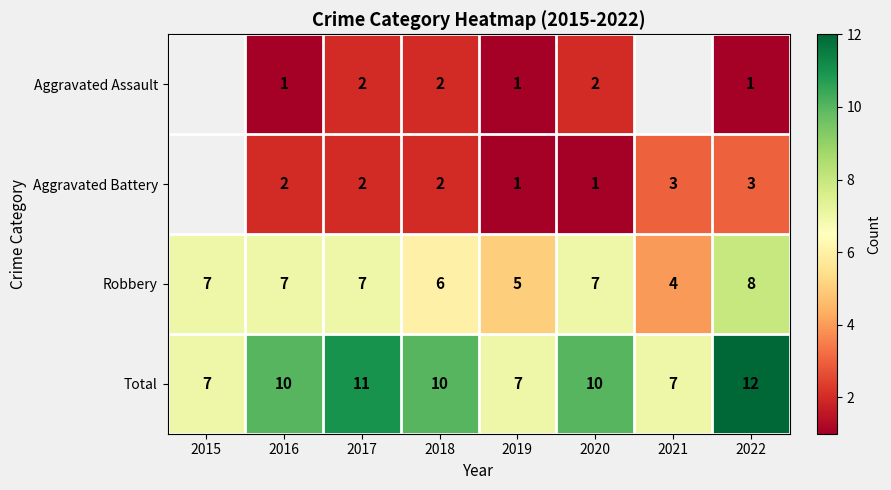

Rank the series at 2020 from lowest to highest value.

Aggravated Battery, Aggravated Assault, Robbery, Total